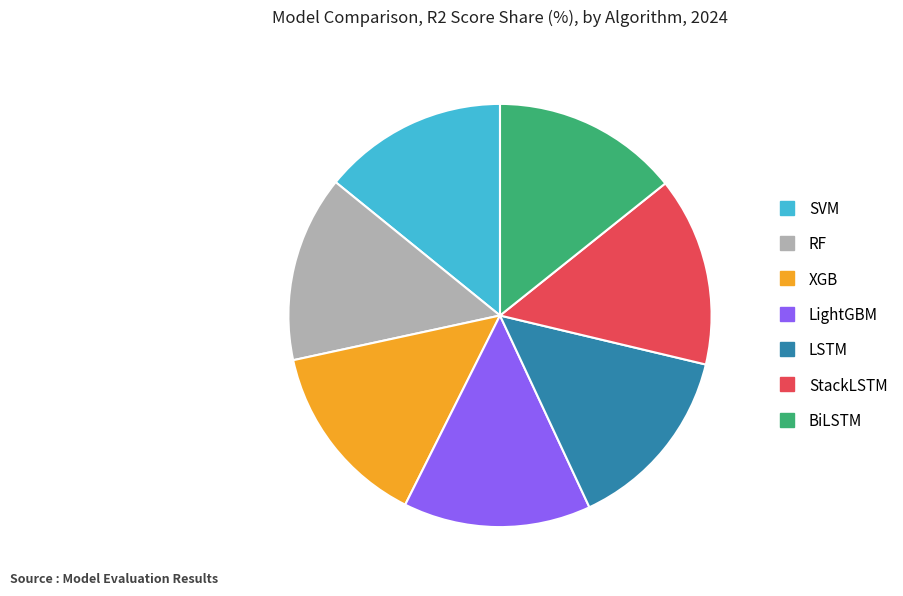

Is there any slice that represents more than half of the pie?

No